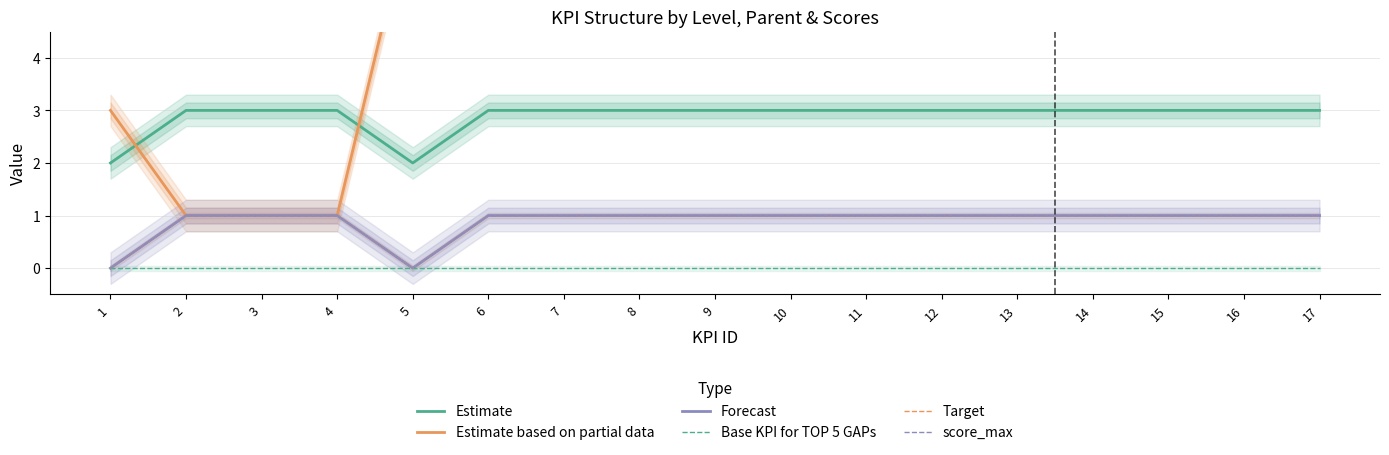

Where is the first local maximum for Estimate based on partial data?

5